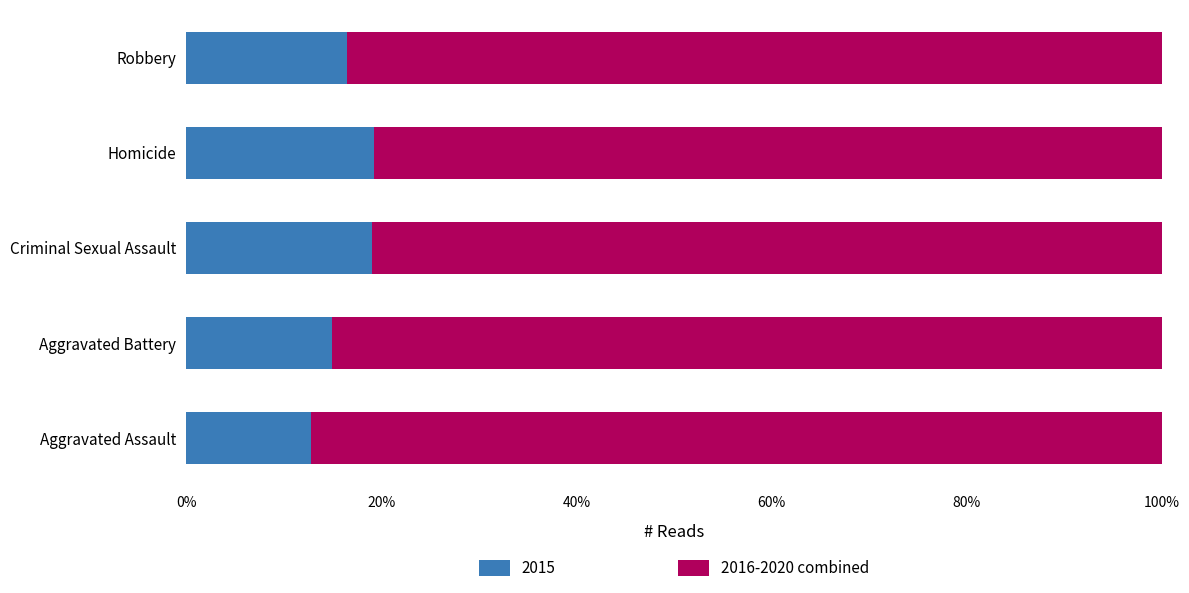

What is the average value of the 2015 series?

16.5